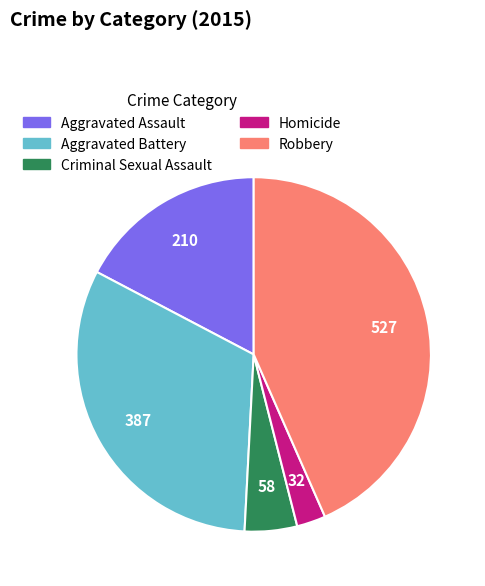

Is there any slice that represents more than half of the pie?

No